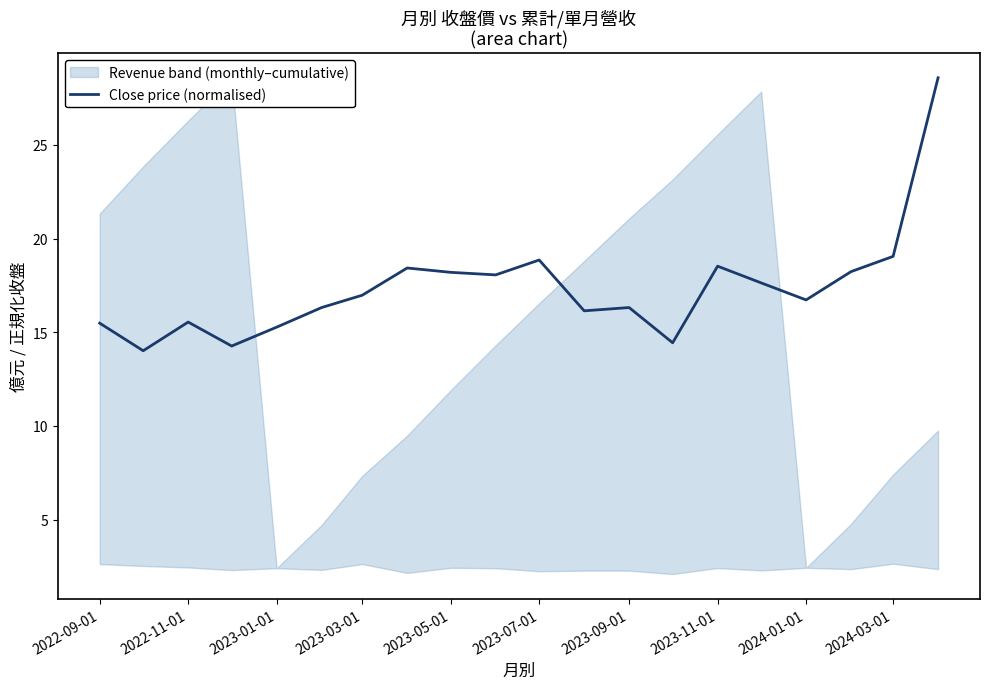

The value of Close price (normalised) at 2024-01-01 is 16.7. True or false?

True